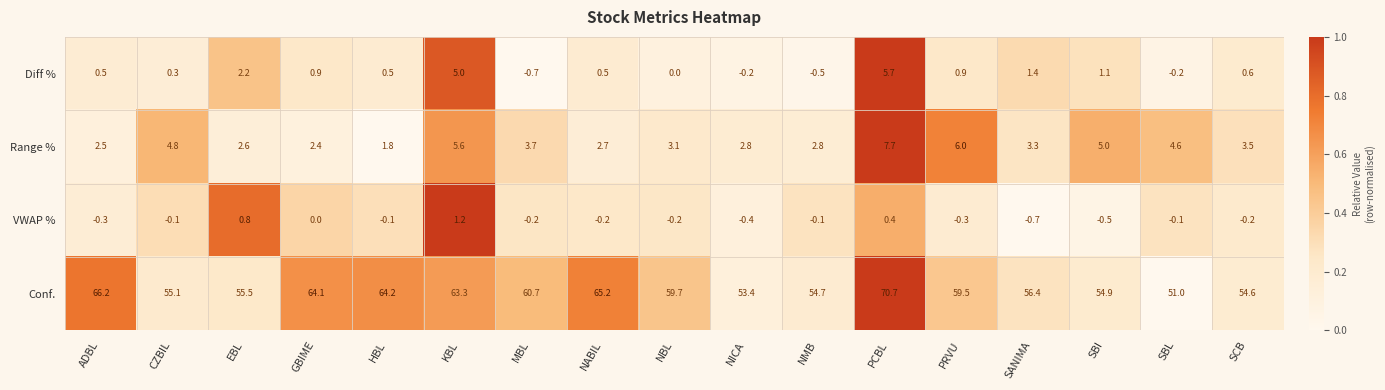

Is it true that Range % equals 1.8 at HBL?

True